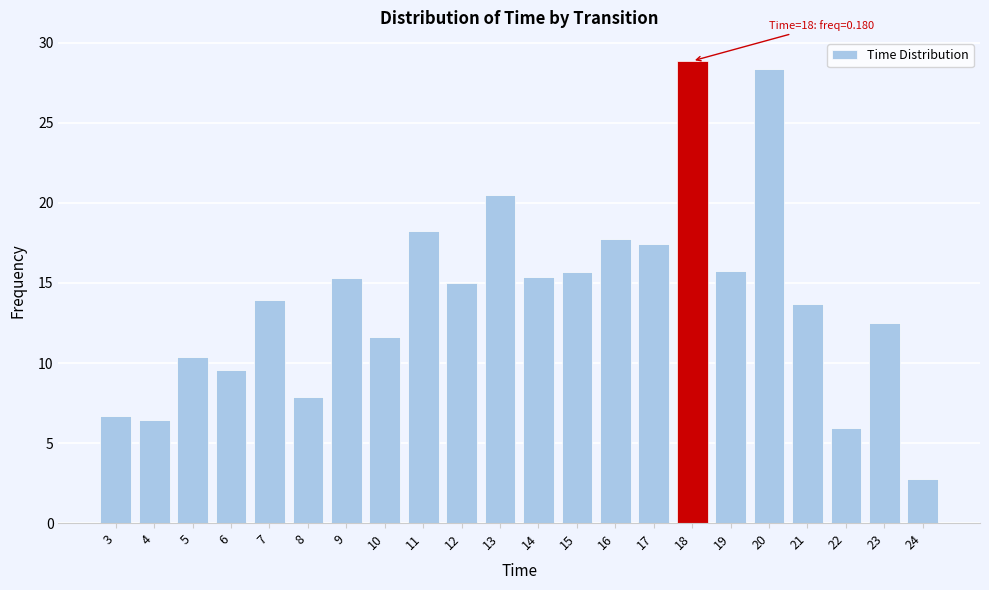

What is the value of the 15th bar from the left?

17.4